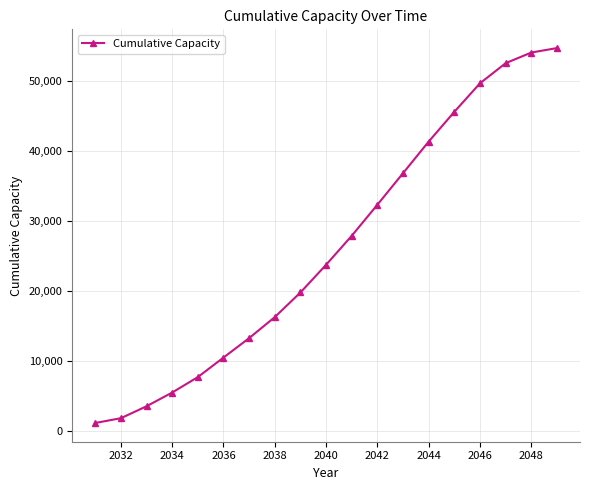

What is the greatest value displayed?

54696.7